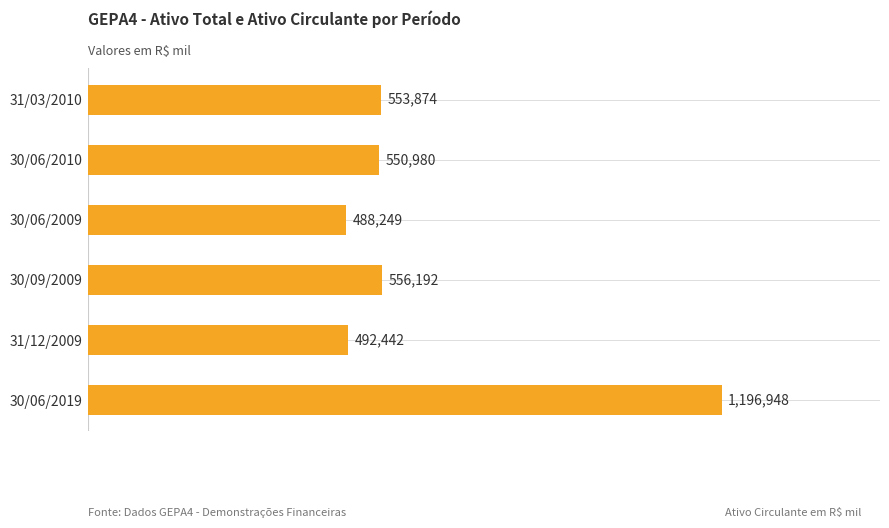

Does the chart contain any negative values?

No